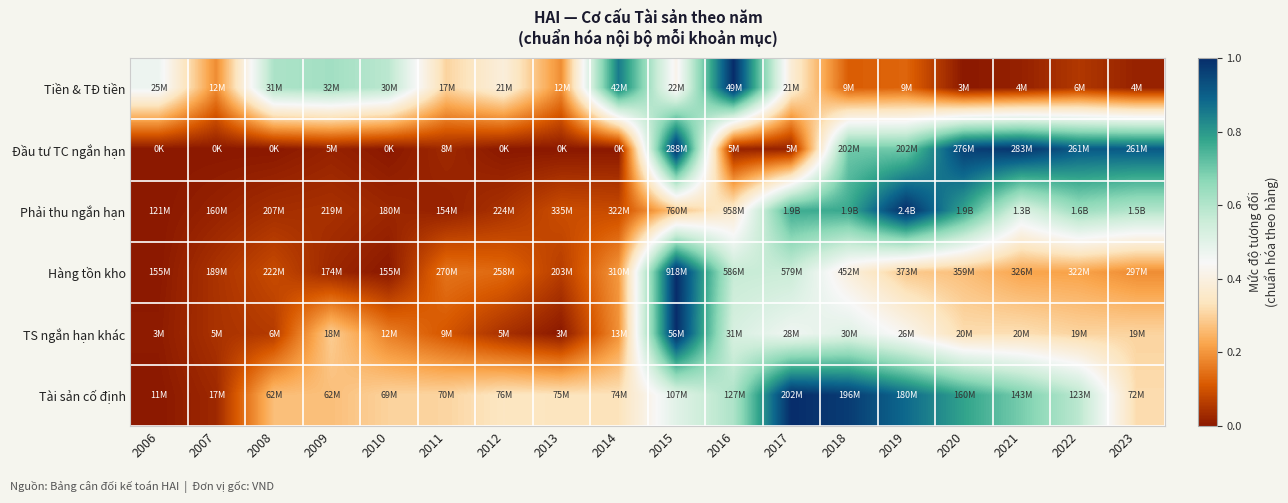

Rank the series at 2023 from highest to lowest value.

Đầu tư TC ngắn hạn, Phải thu ngắn hạn, Tài sản cố định, TS ngắn hạn khác, Hàng tồn kho, Tiền & TĐ tiền